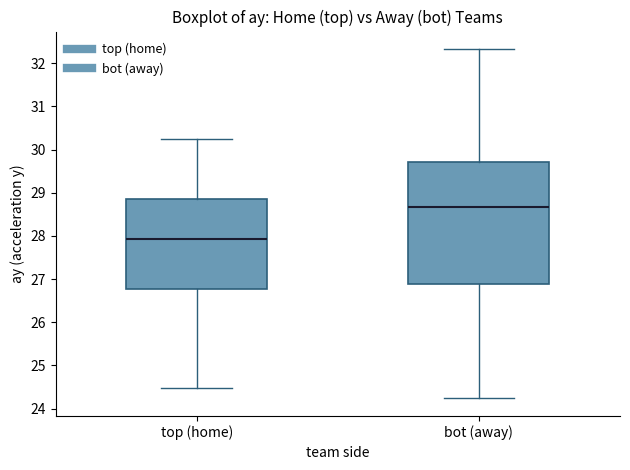

Reading left to right, transcribe this box plot: for each box, give where its median line is, the range the box spans, and where its two whiskers end, as read against the y-axis. The values are not printed on the chart, so give them approximately, as read against the axis.

top (home): median 27.9, box 26.8 to 28.9, whiskers 24.5 to 30.2
bot (away): median 28.7, box 26.9 to 29.7, whiskers 24.2 to 32.3